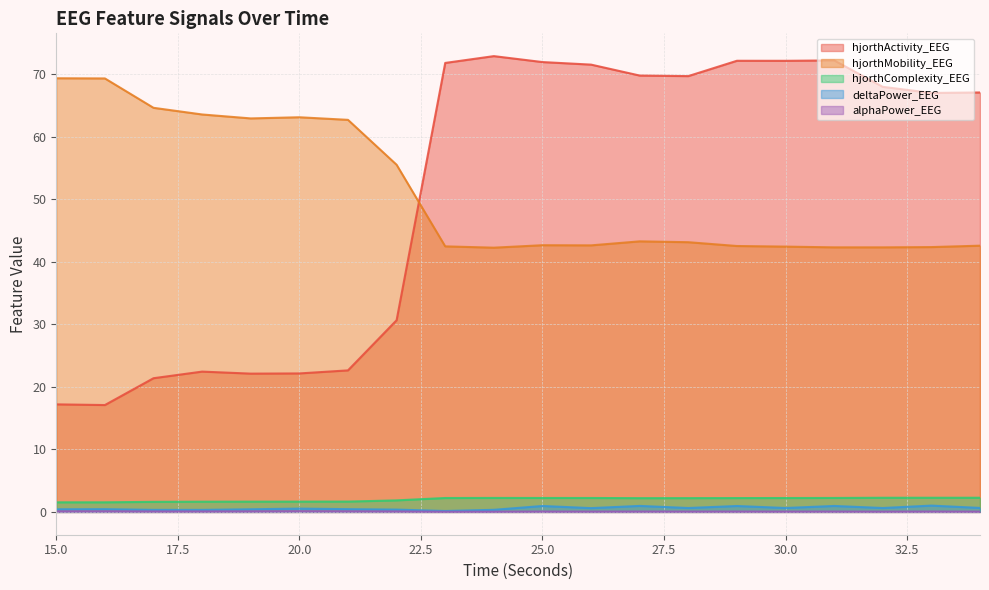

How many lines are shown in the chart?

5